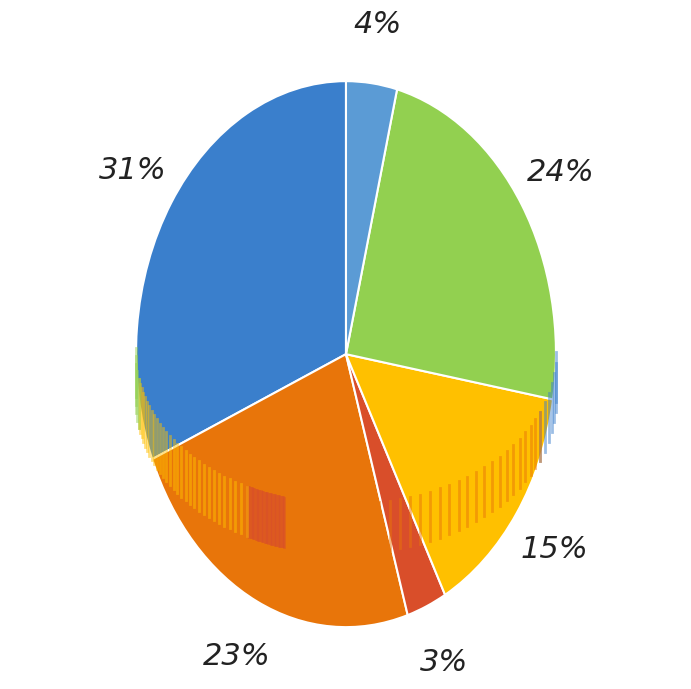

Is there any slice that represents more than half of the pie?

No